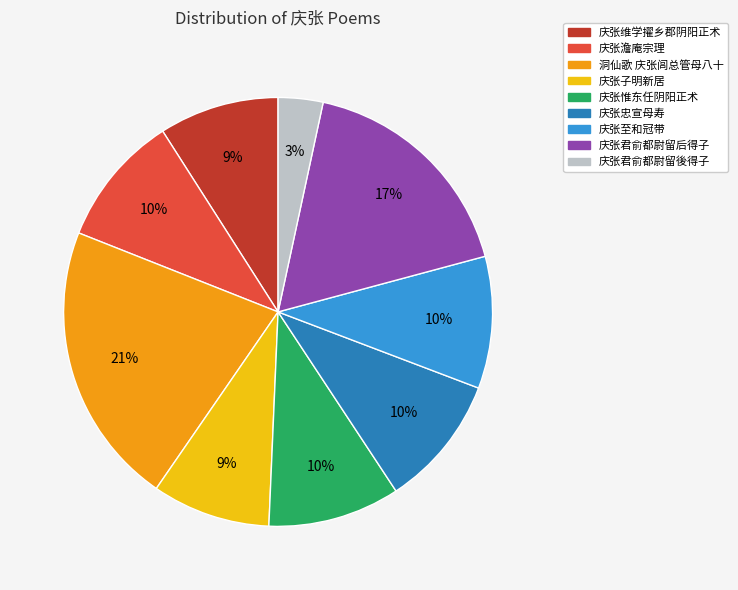

How many slices are in this pie chart?

9